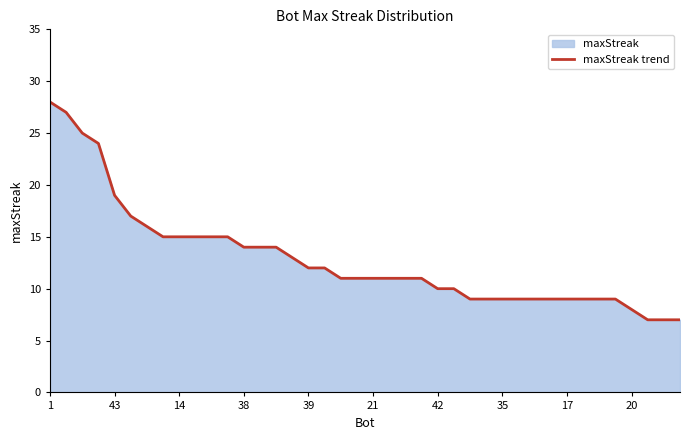

Count the number of values greater than 11.

18